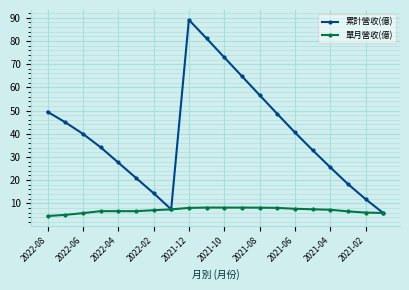

What is the value of the 累計營收(億) point at the 15th from the left?

40.6